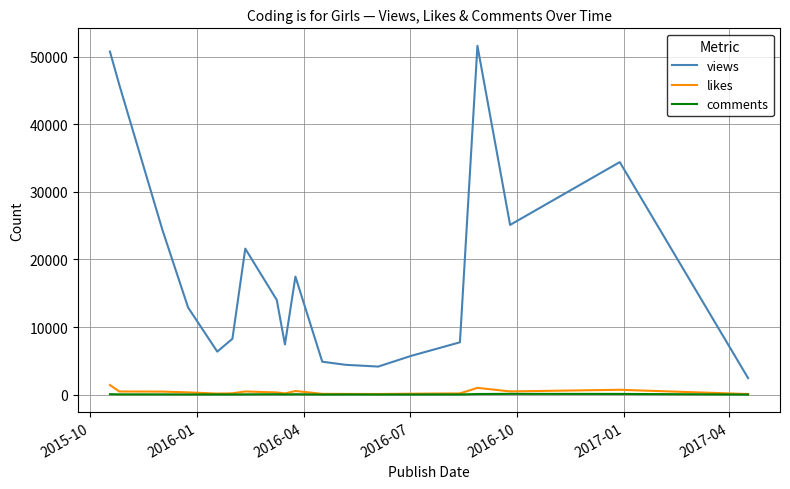

Which series has the largest range (max minus min)?

views